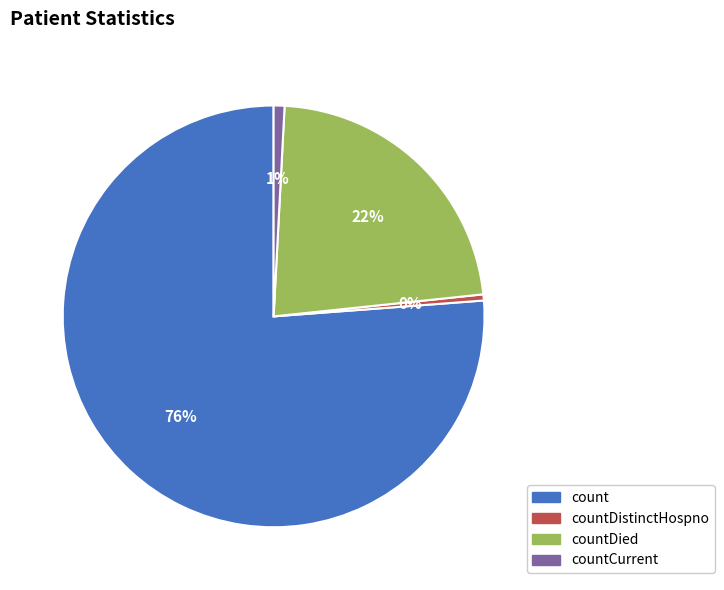

Approximately how many times larger is the value at countDied compared to count?

0.3